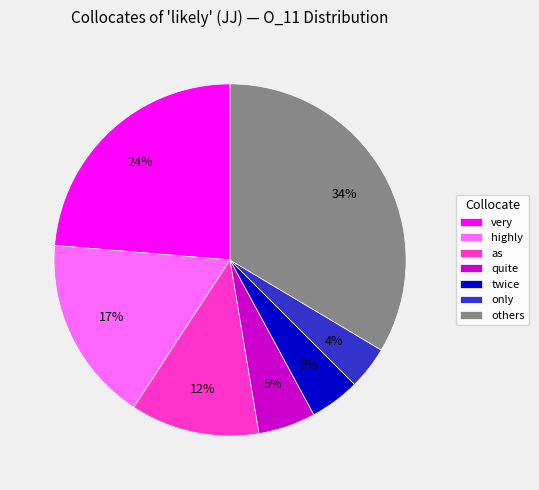

Combined, do highly and only account for over 50%?

No